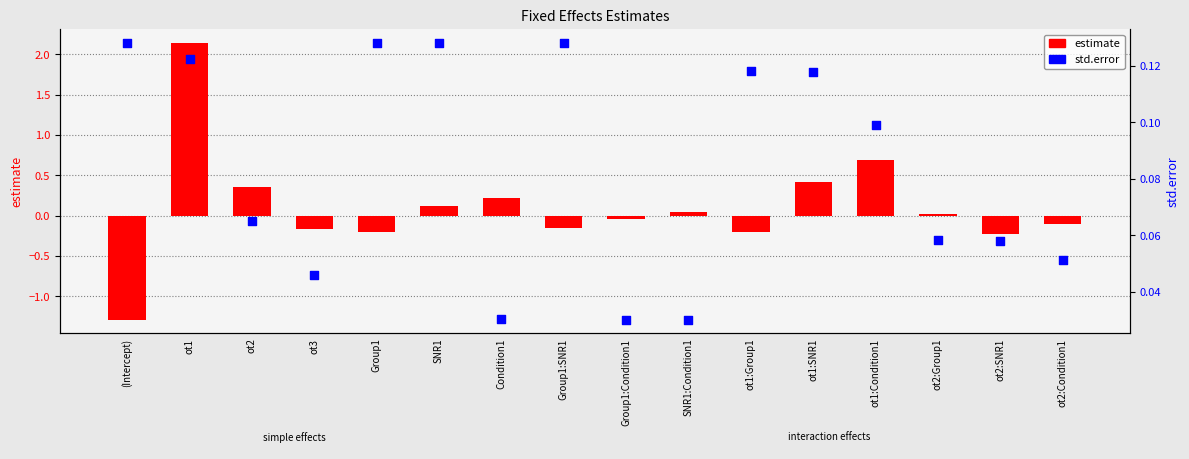

Which series has the largest Y range (max minus min)?

estimate